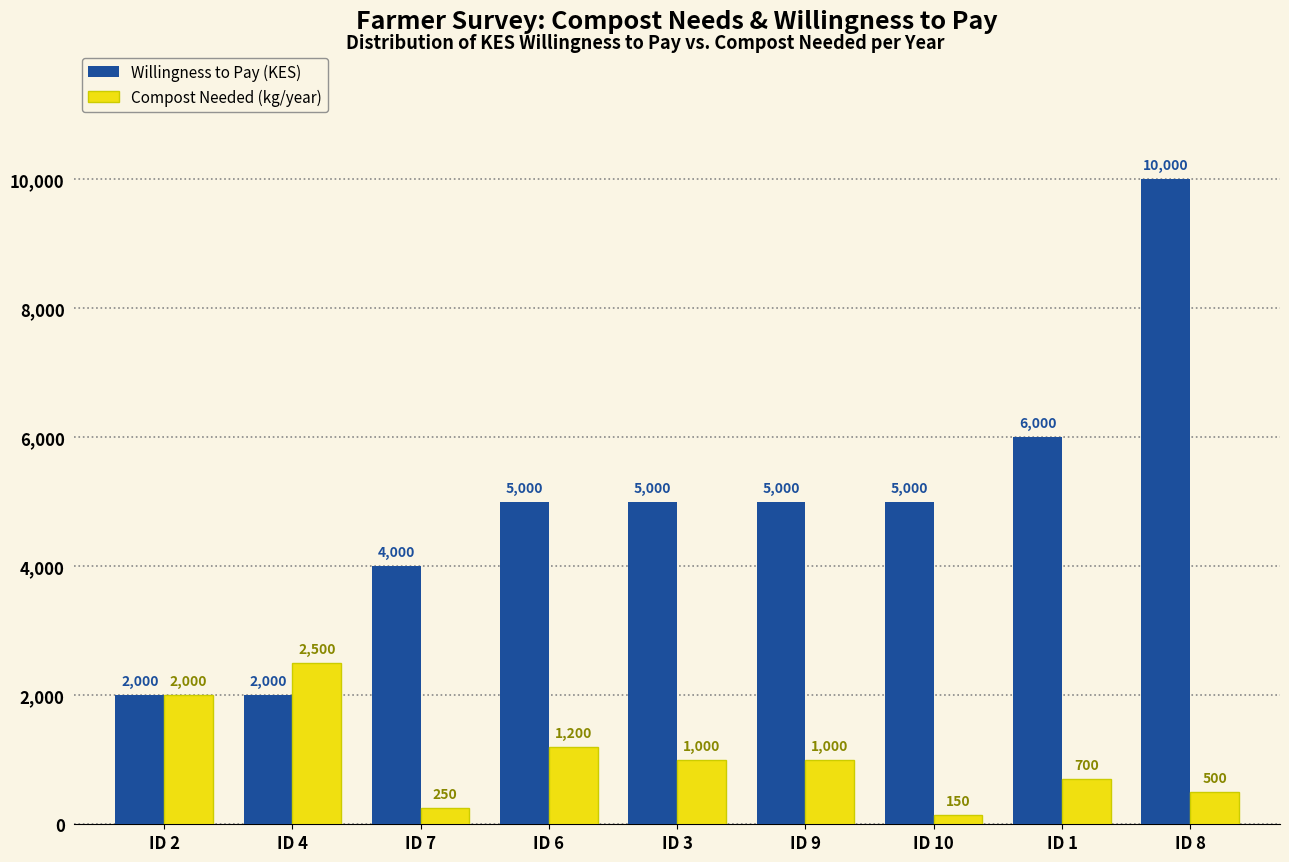

List the series in order of their overall mean, highest first.

Willingness to Pay (KES), Compost Needed (kg/year)